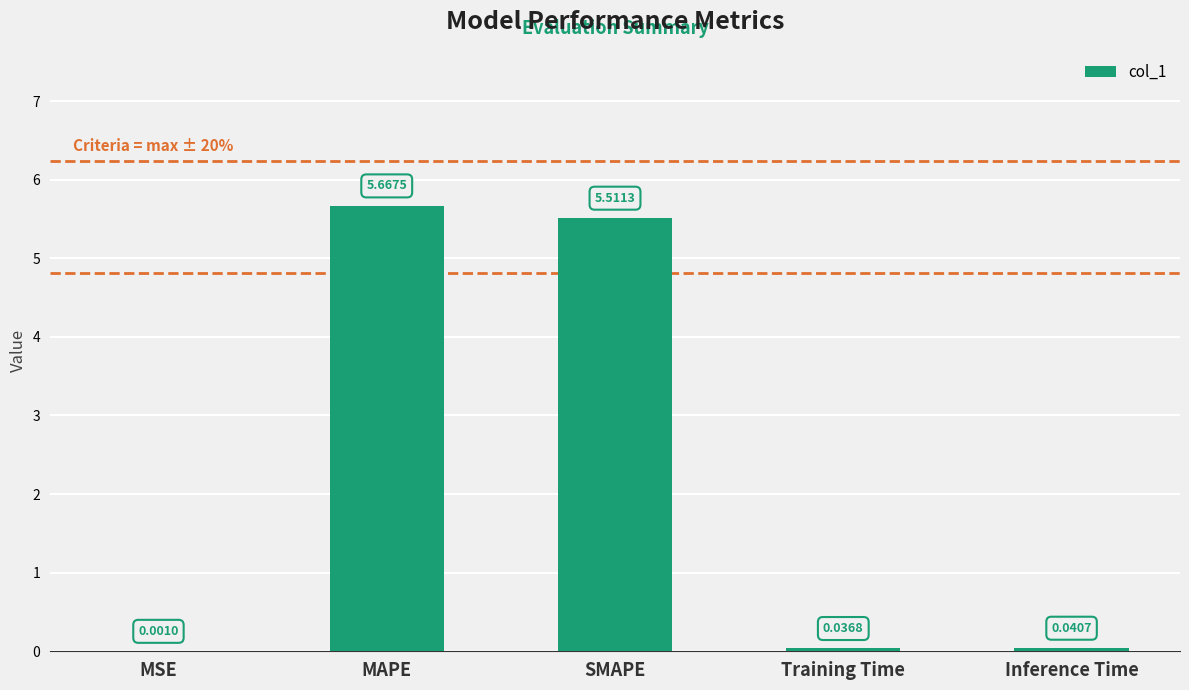

What is the sum of all values?

11.3